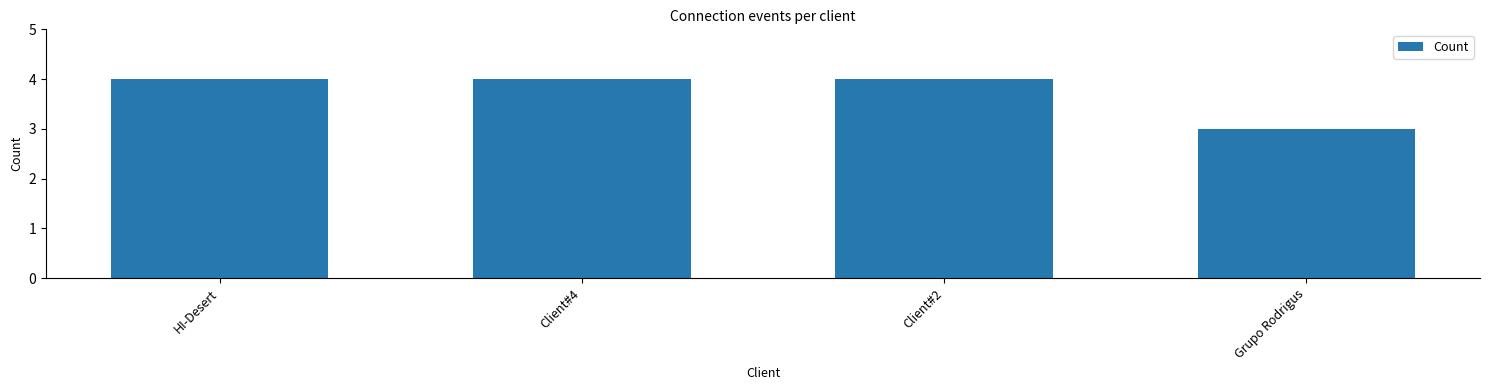

What is the difference between the maximum and minimum values?

1